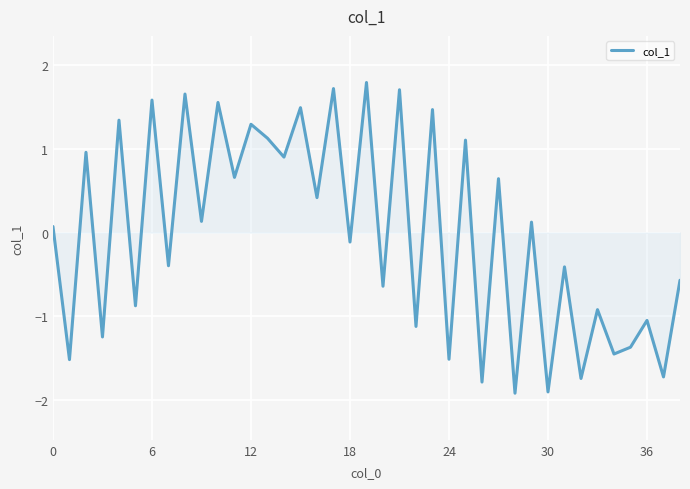

What is the maximum value shown in the chart?

1.8